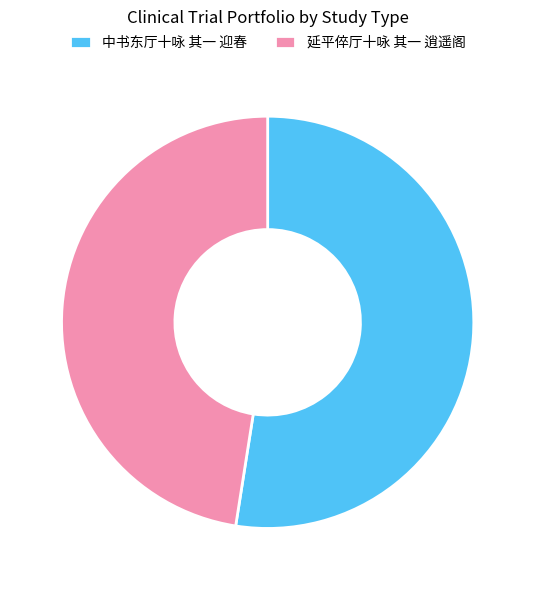

Is the sum of 延平倅厅十咏 其一 逍遥阁 and 中书东厅十咏 其一 迎春 greater than half?

Yes